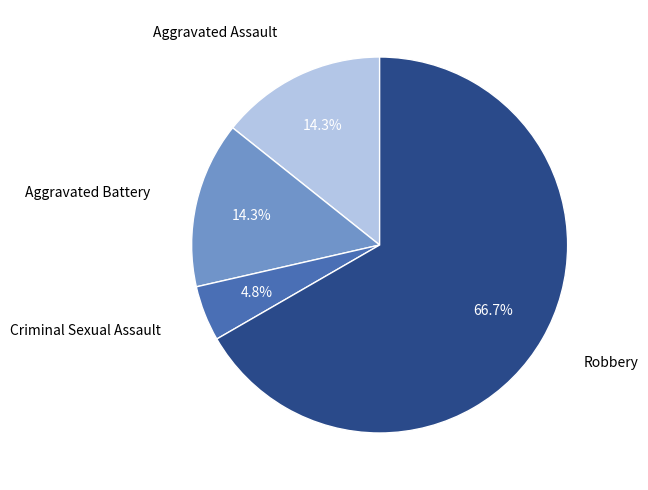

Is there a majority slice in this chart?

Yes